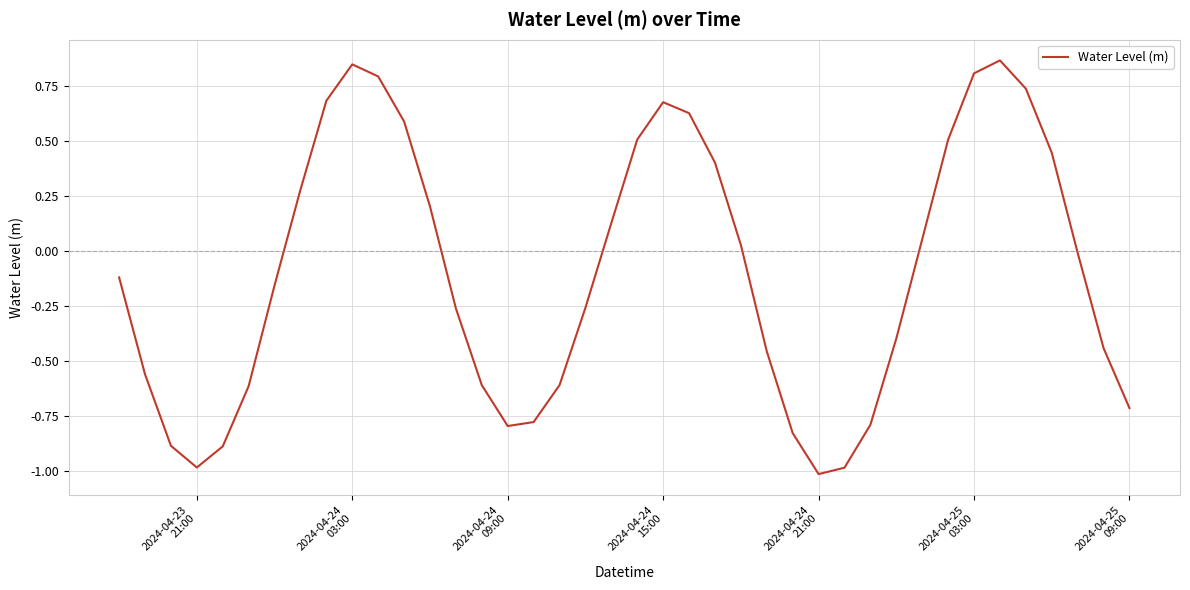

What is the minimum value shown in the chart?

-1.0